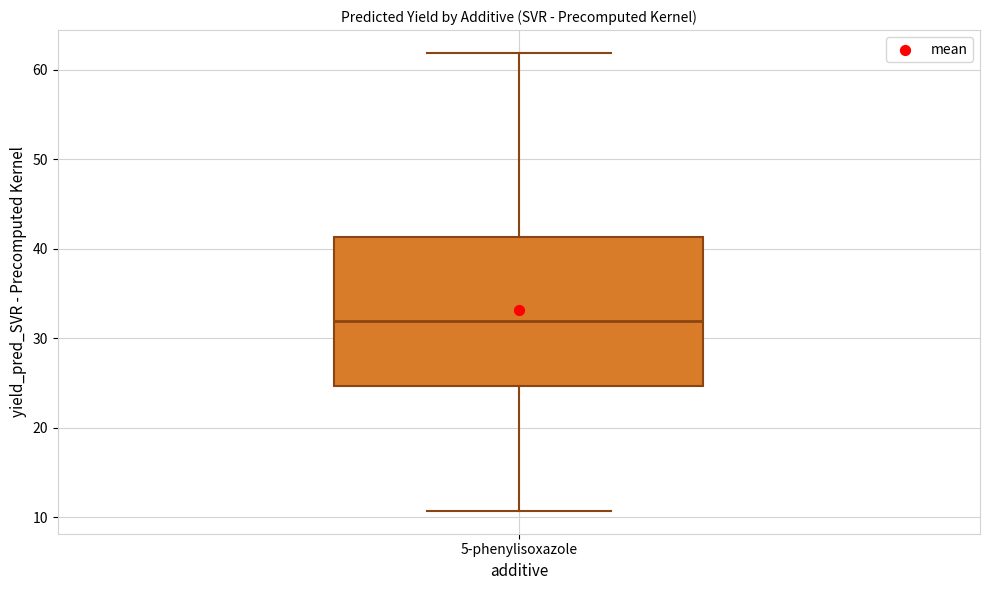

Transcribe this box plot: give where the median line is, the range the box spans, and where the two whiskers end, as read against the y-axis. The values are not printed on the chart, so give them approximately, as read against the axis.

median 32, box 25 to 41, whiskers 11 to 62